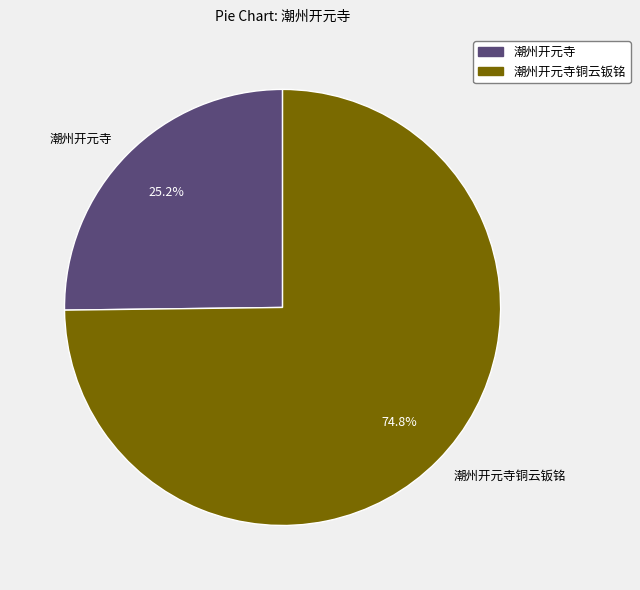

Is it true that 潮州开元寺铜云钣铭 is 75% of the pie?

True